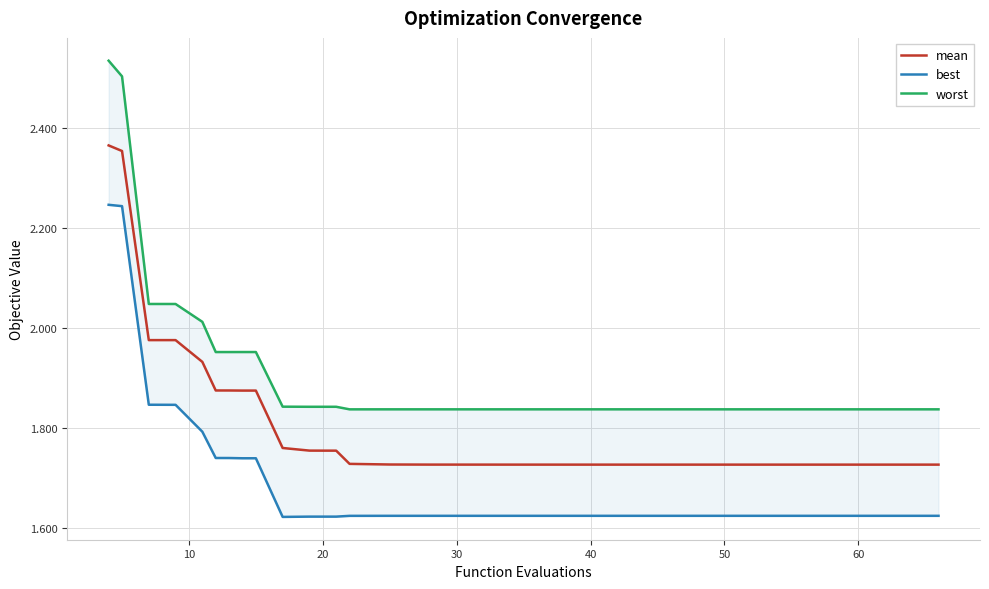

True or false: best and worst cross at least once.

False